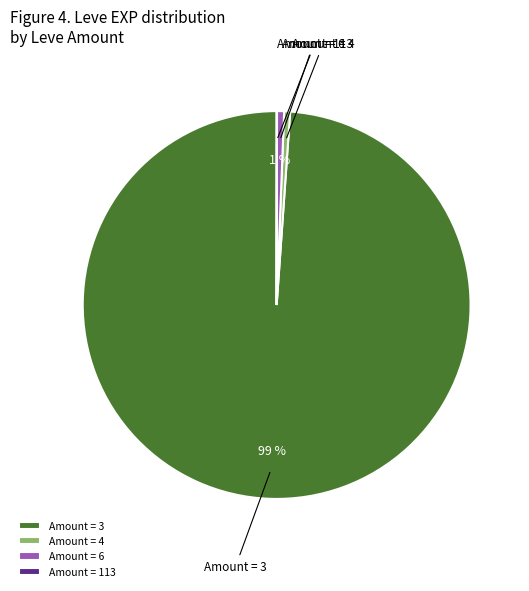

True or false: Amount = 4 accounts for 0% of the total.

True